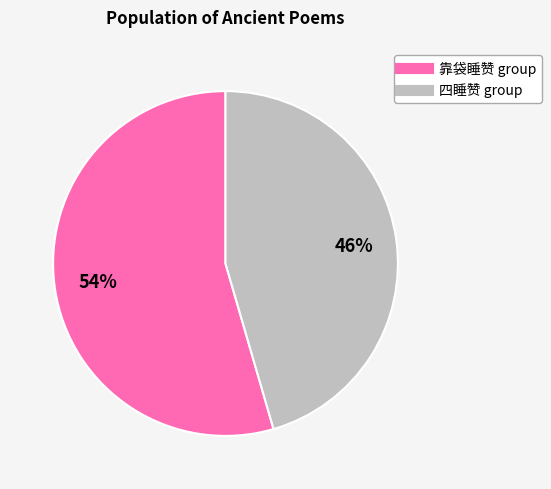

How many segments does this pie chart have?

2